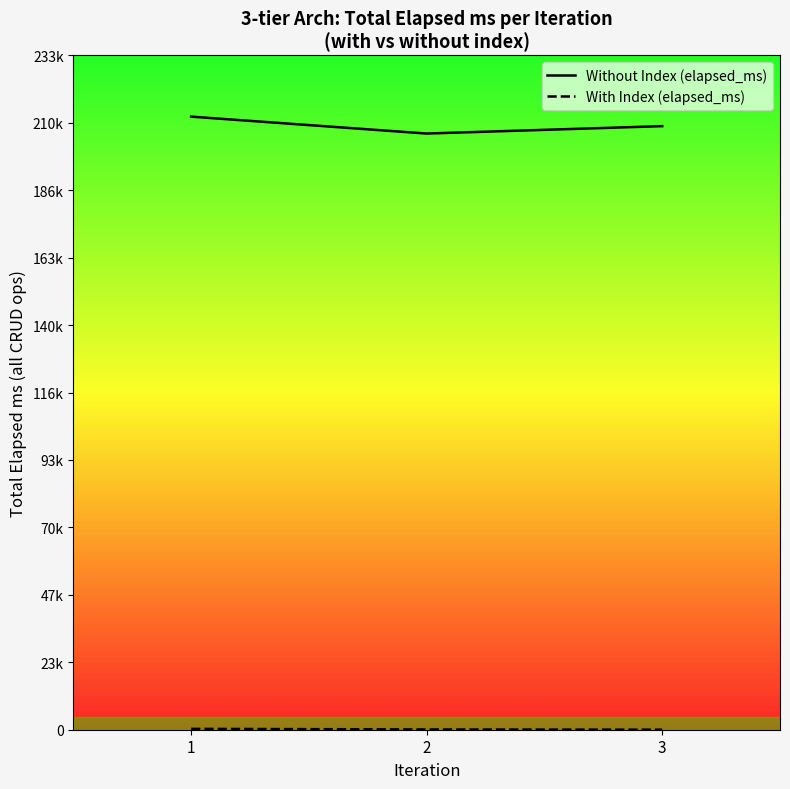

What is the difference between the Without Index (elapsed_ms) values at 1 and 2?

5840.9